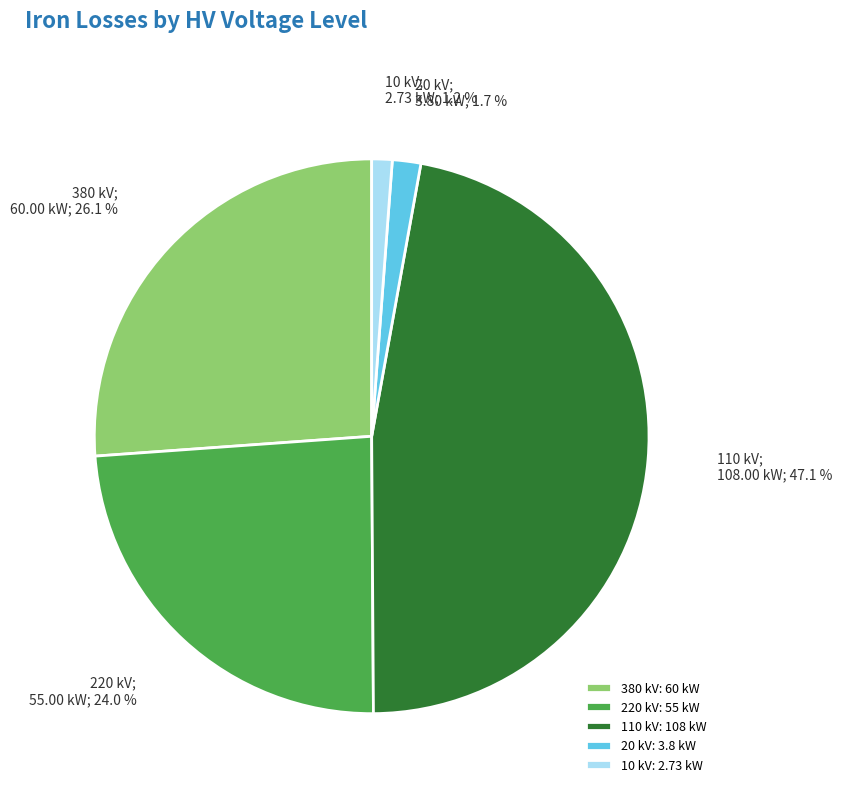

Does 220 kV: 55 kW represent more than half of the total?

No